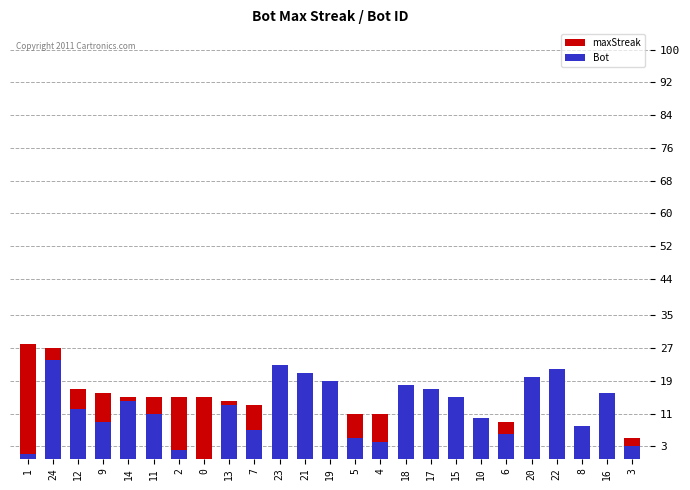

True or false: maxStreak has a value of 15 at 14.

True